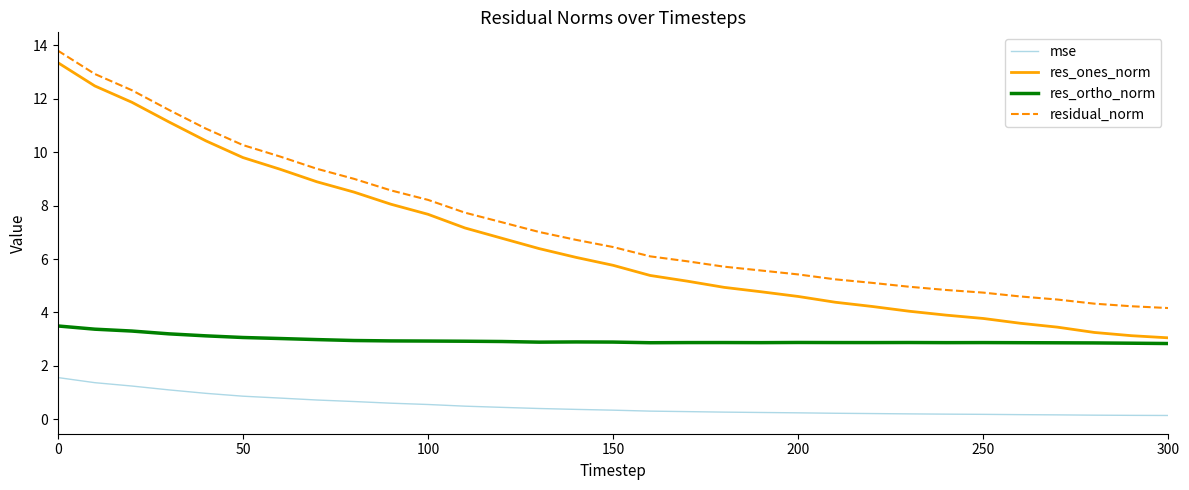

Which series has the largest range (max minus min)?

res_ones_norm